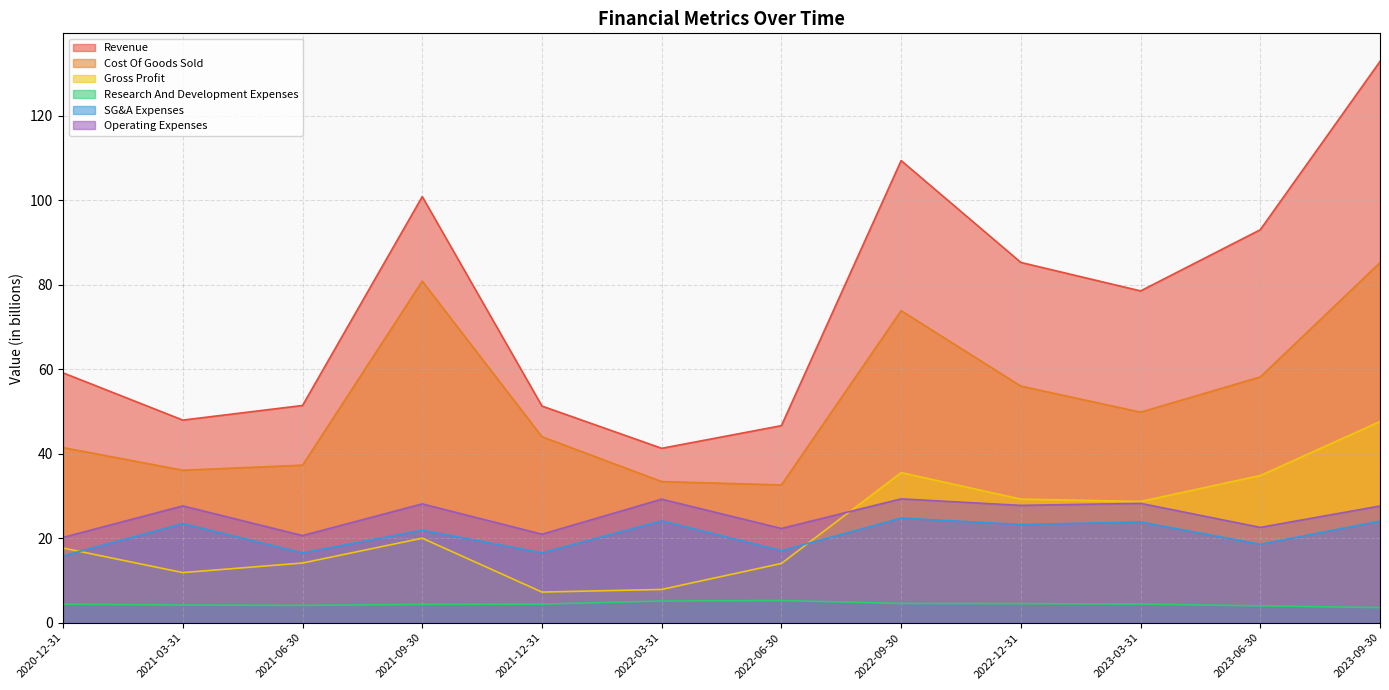

At which category does the chart reach its minimum across all series?

2023-09-30